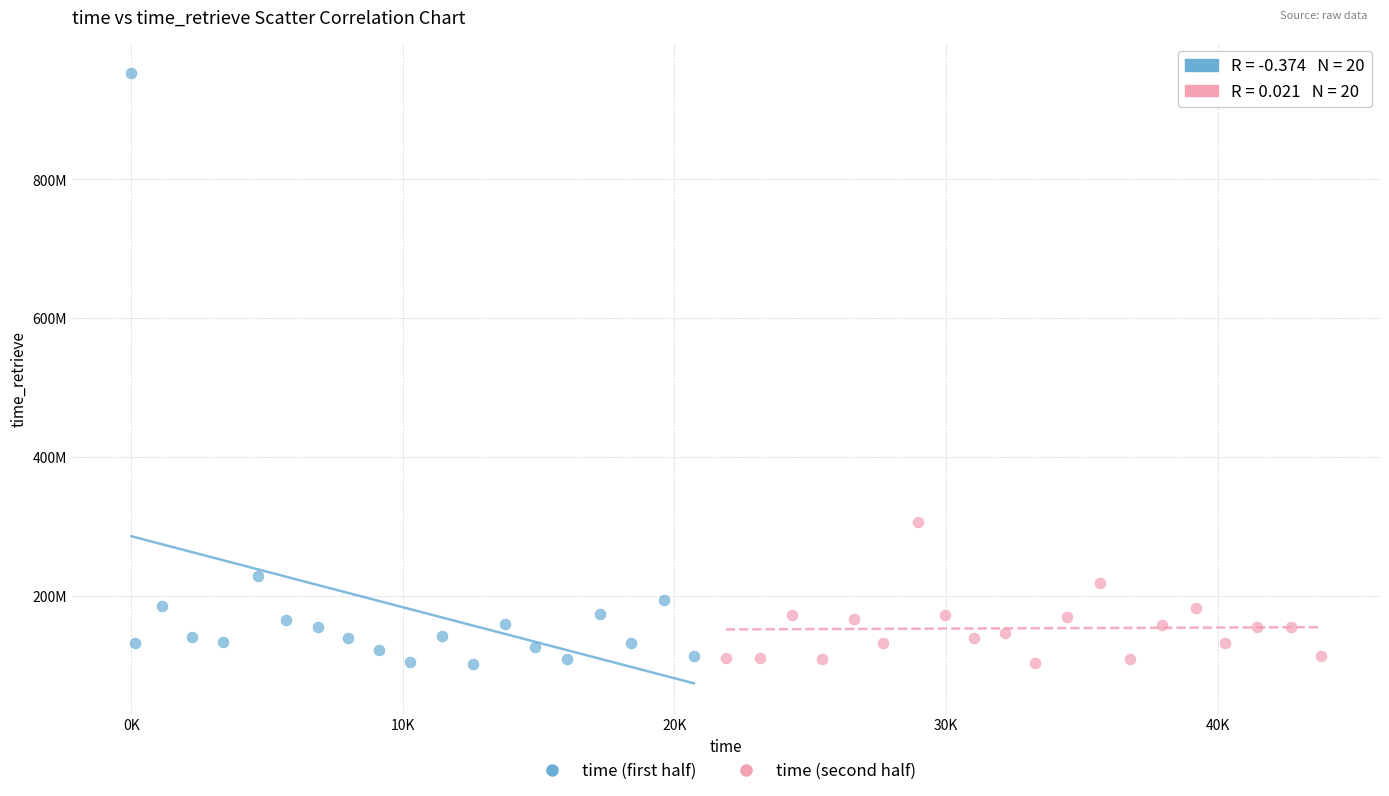

What are all the series names shown in the legend?

time (first half), time (second half)